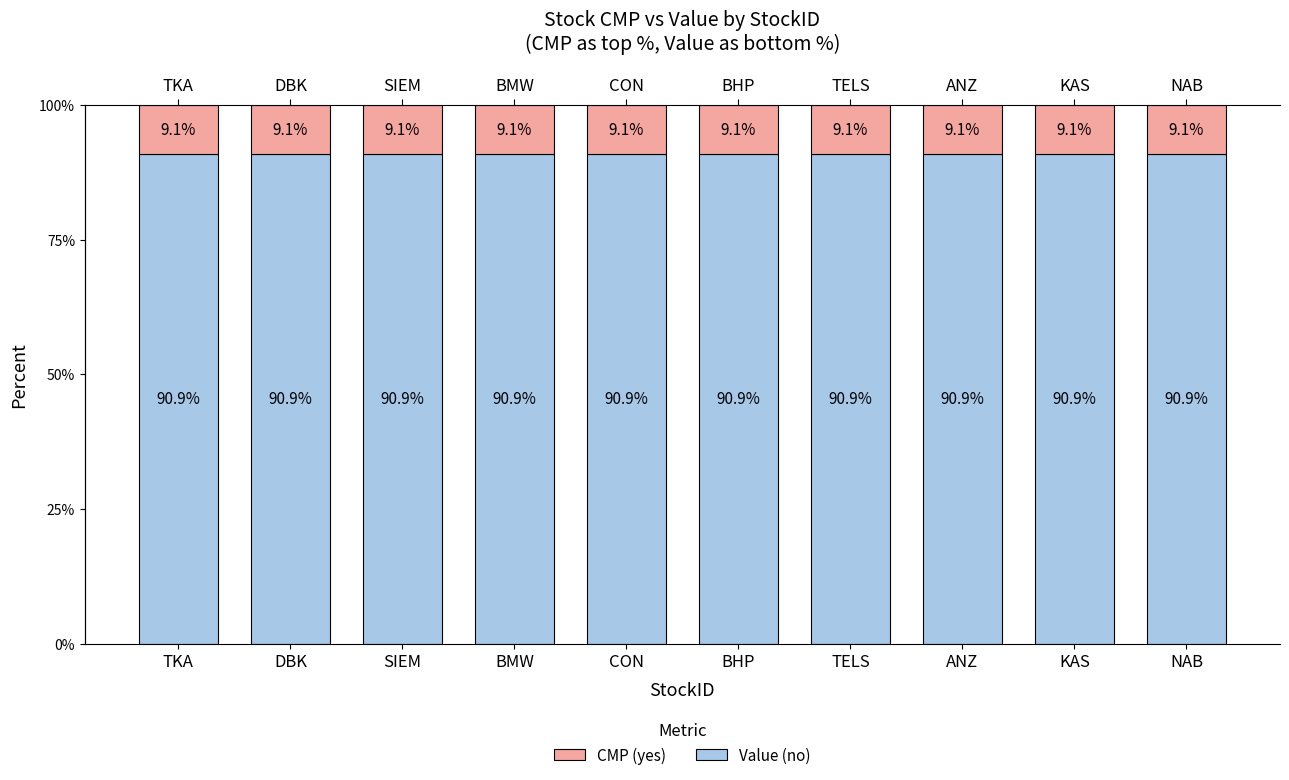

How many bars are there in each group?

2